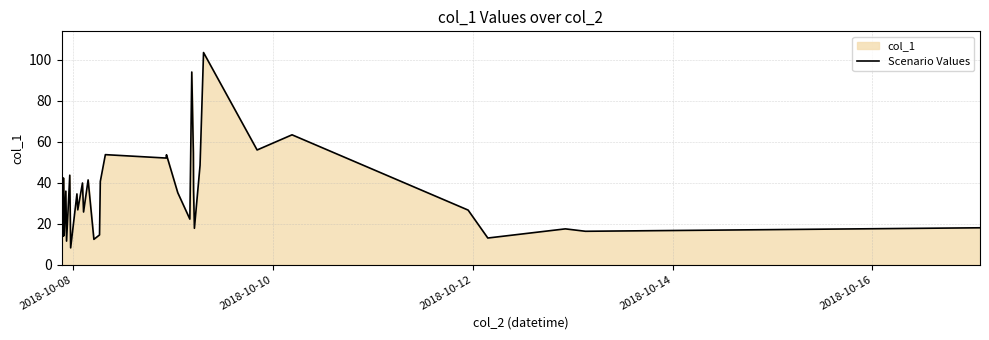

What is the average value?

33.6